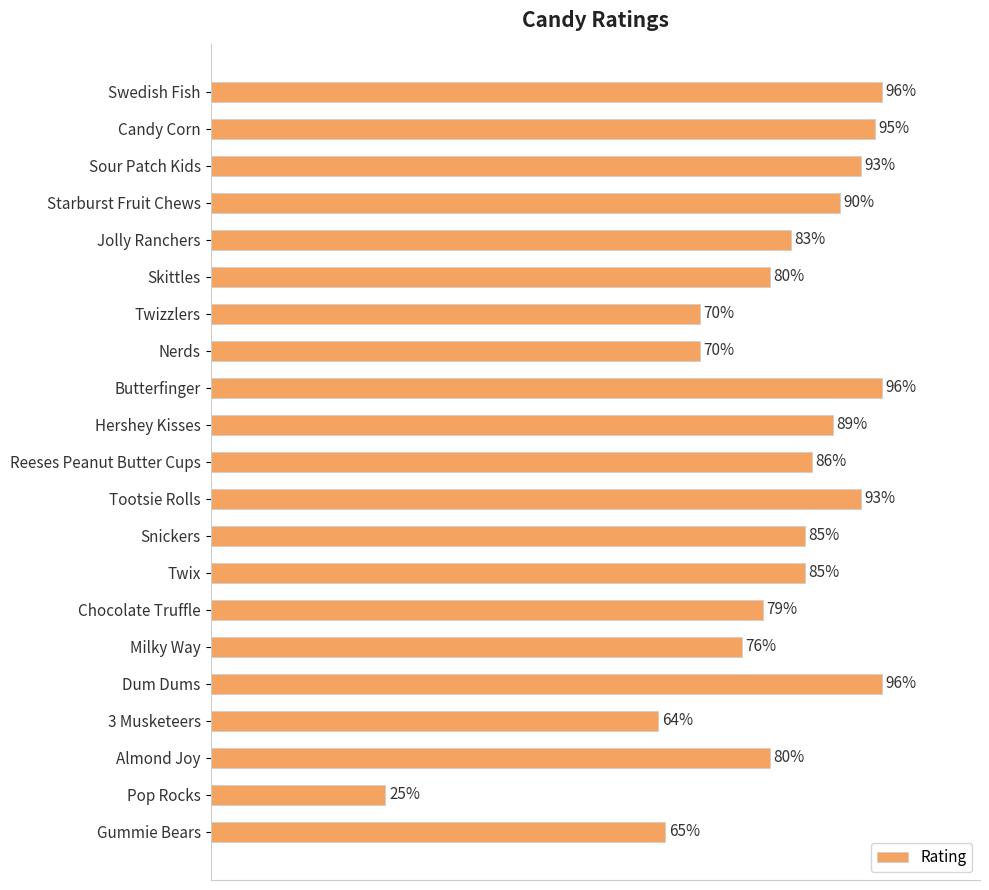

Which label corresponds to the smallest value in the chart?

Pop Rocks